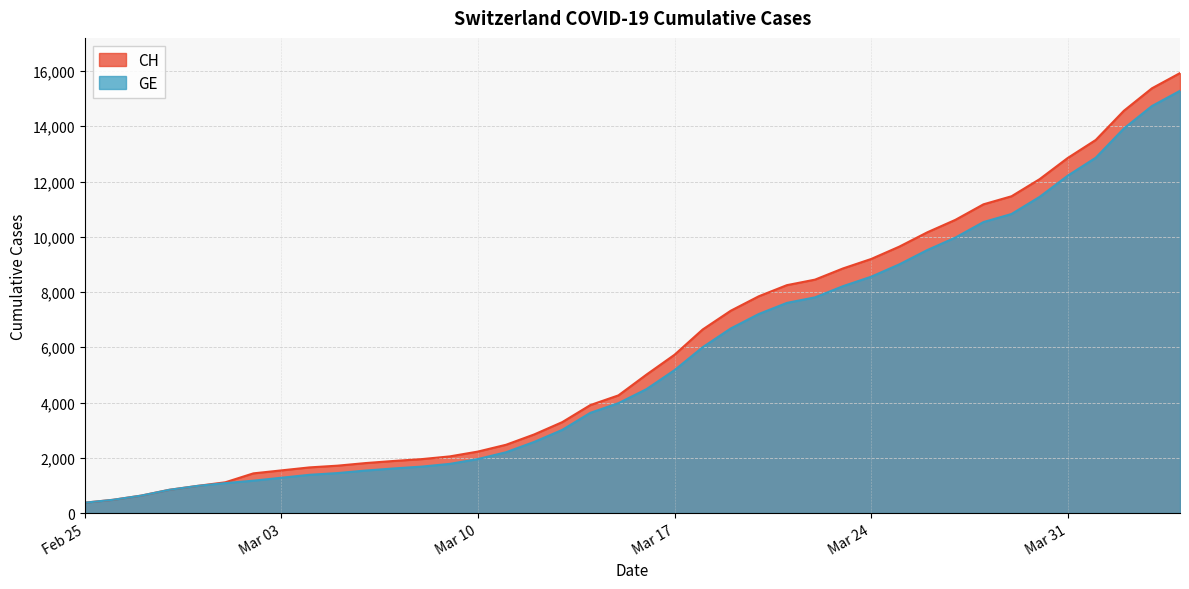

What is the difference between the GE values at 2020-03-01 and 2020-02-29?

102